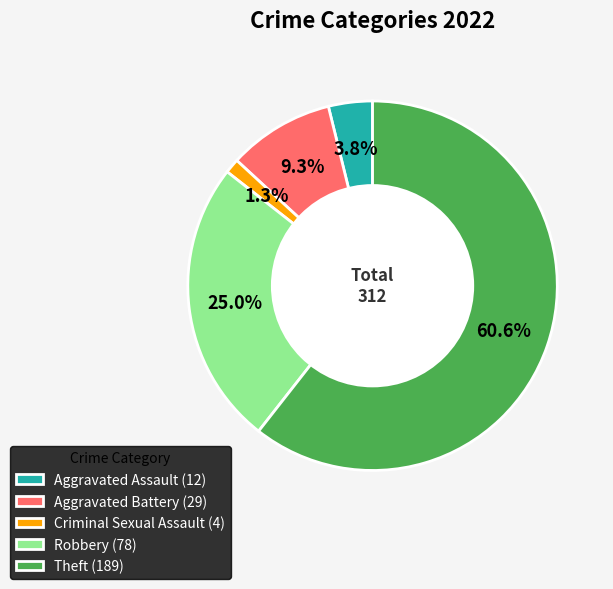

Which slice is the smallest?

Criminal Sexual Assault